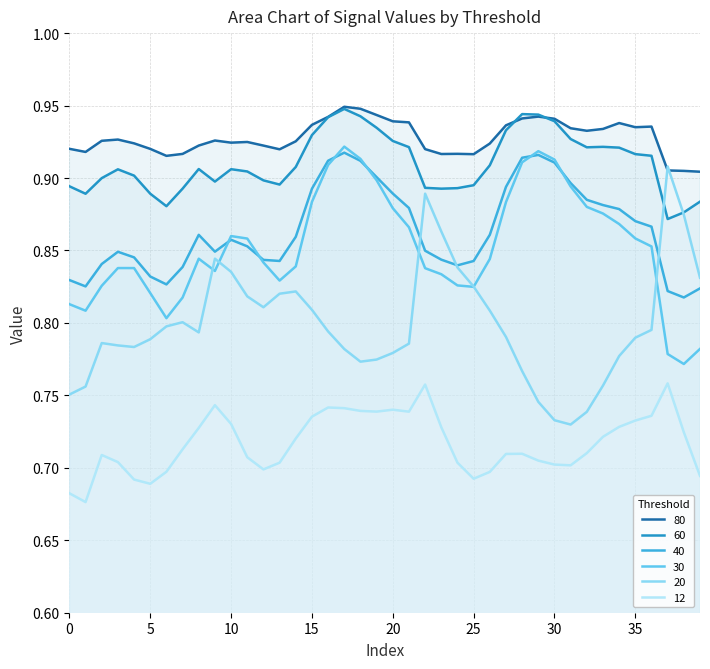

True or false: 12 and 40 intersect in this chart.

False